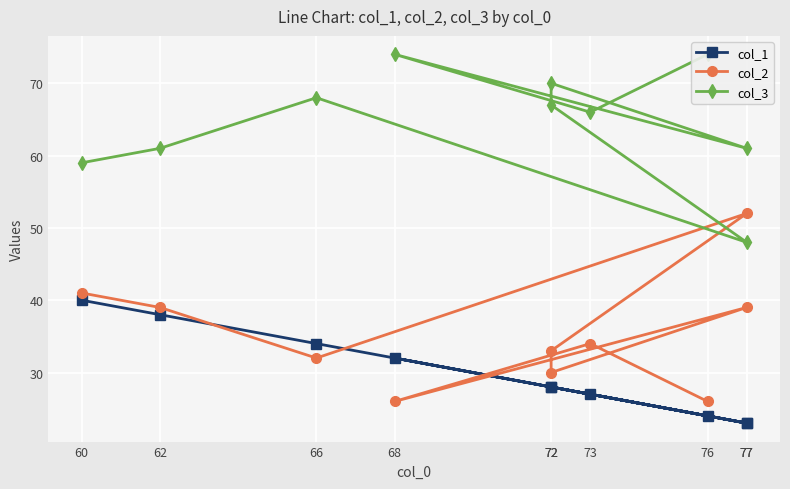

What is the label of the 5th point from the left?

72